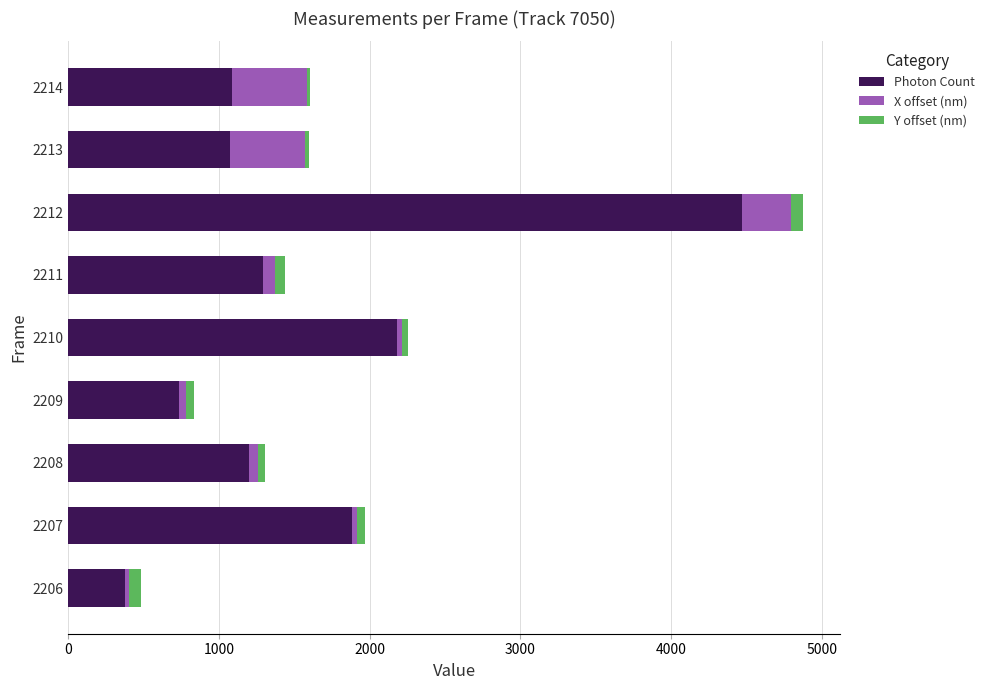

True or false: Photon Count has a value of 227.8 at 2209.

False